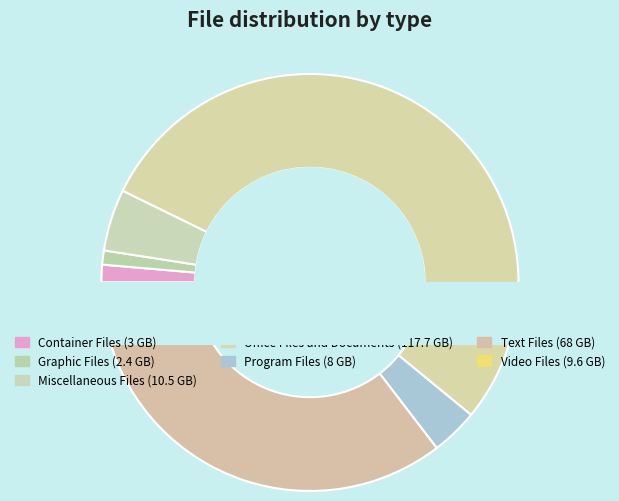

How many slices are in this pie chart?

7